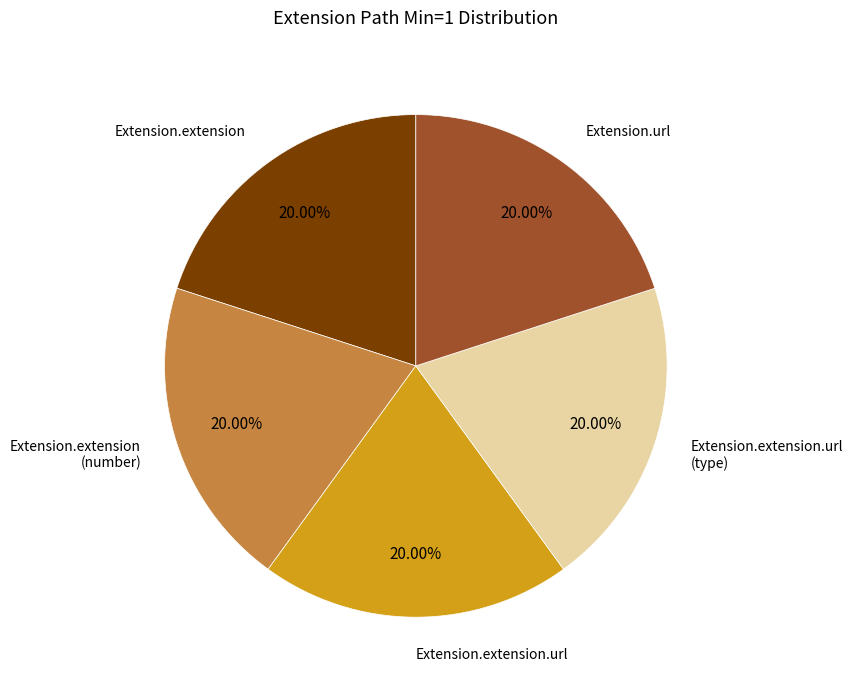

Combined, do Extension.url and Extension.extension.url (type) account for over 50%?

No